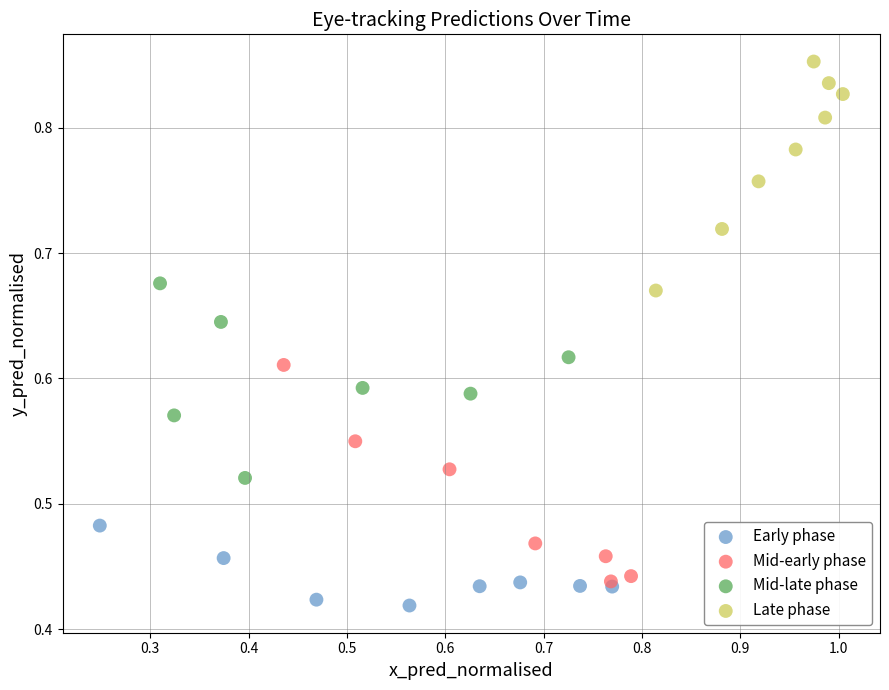

Which series contains the lowest Y value?

Early phase